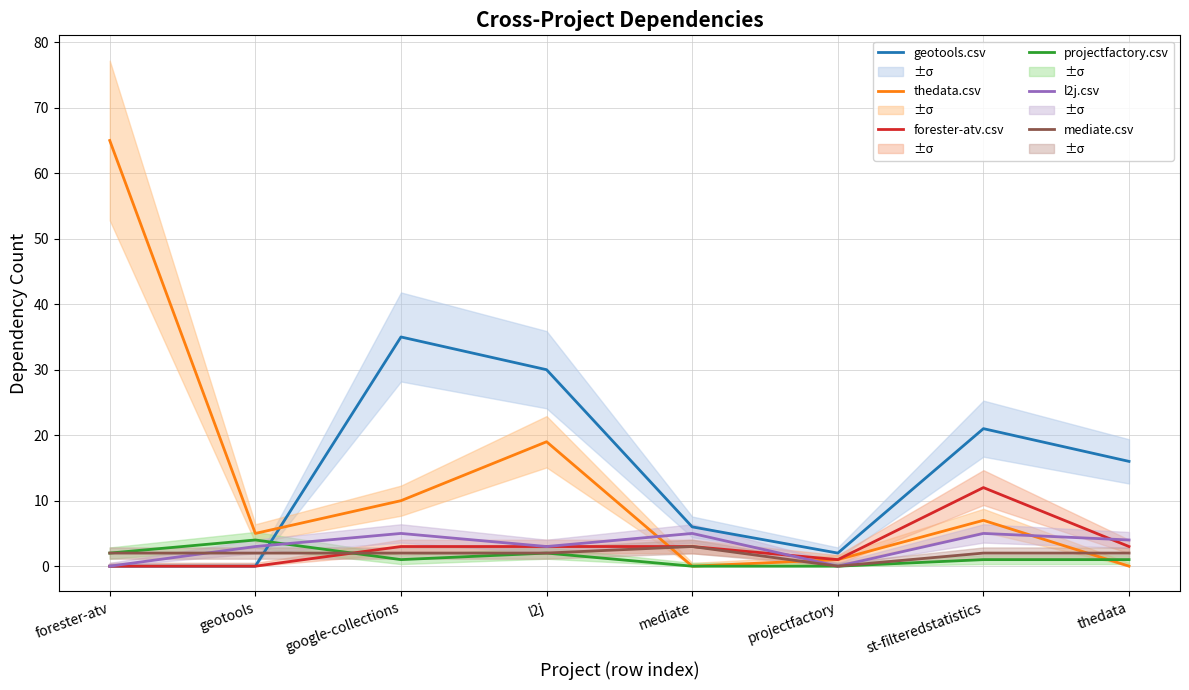

True or false: mediate.csv has a value of 2 at thedata.

True